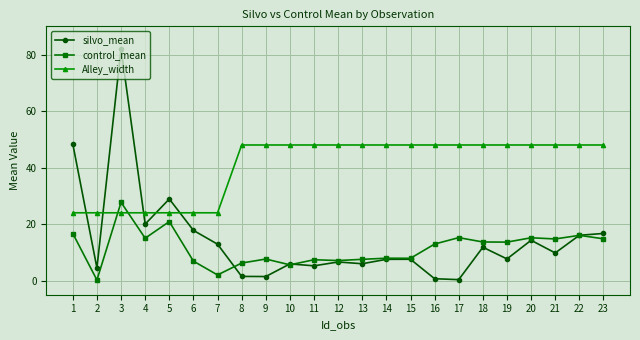

At how many categories does at least one series exceed 18?

23